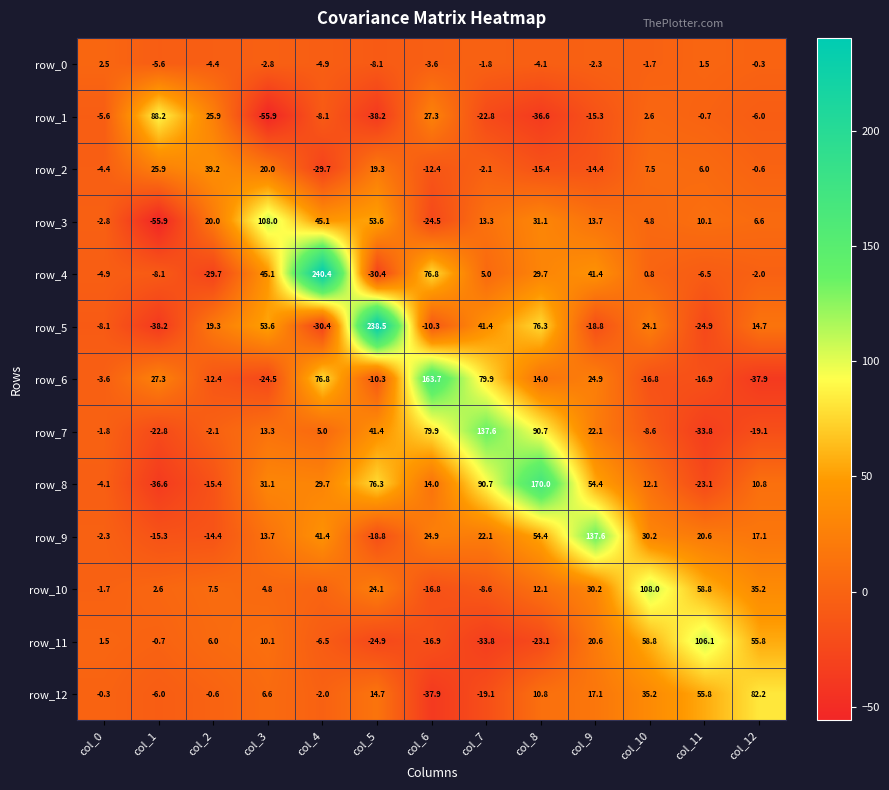

Where is row_11 nearest to the value 36?

col_9